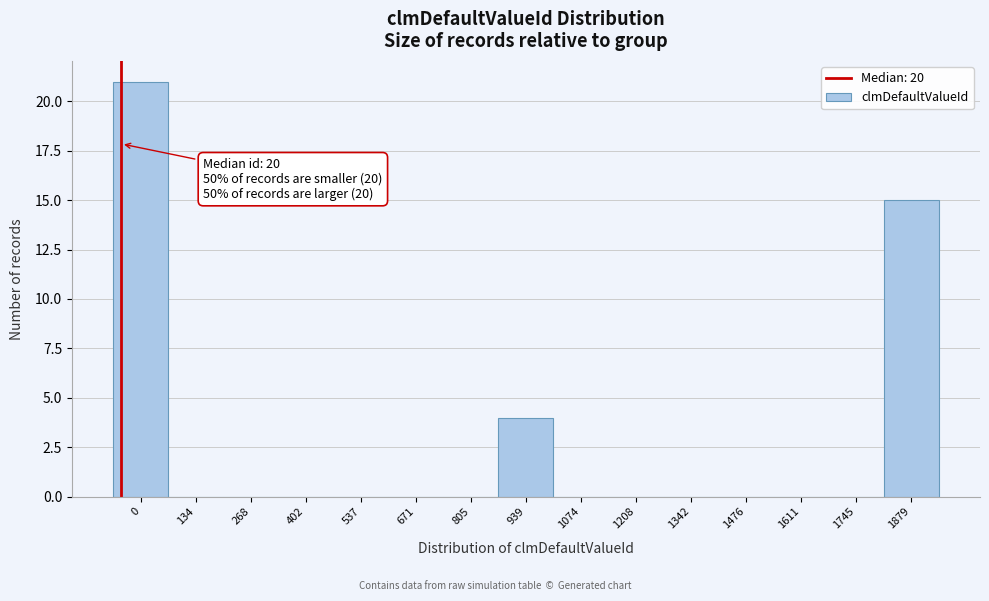

Reading left to right, list all the values displayed in this chart.

0=21	134=0	268=0	402=0	537=0	671=0	805=0	939=4	1074=0	1208=0	1342=0	1476=0	1611=0	1745=0	1879=15